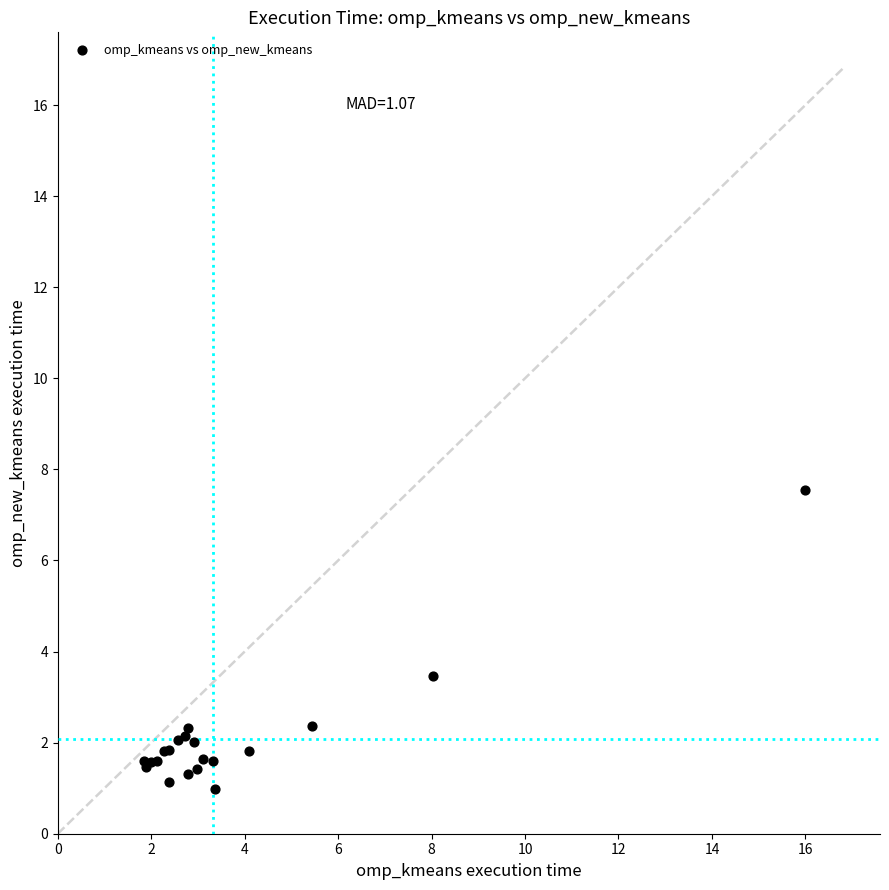

What Y value in the scatter plot is closest to 4?

3.5